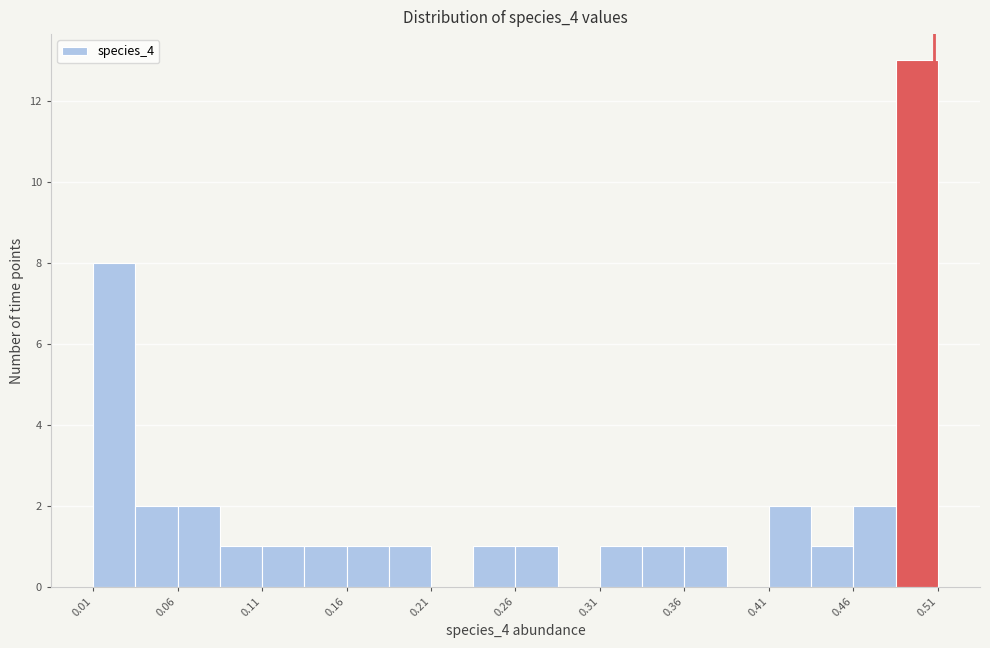

Around what value on the x-axis is the tallest bar? Give the approximate position of its centre, as read against the axis.

0.50